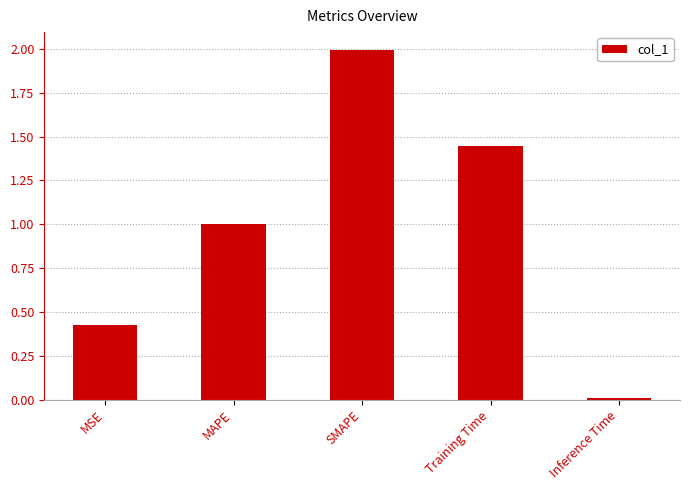

True or false: the data shows 2.1 at Training Time.

False